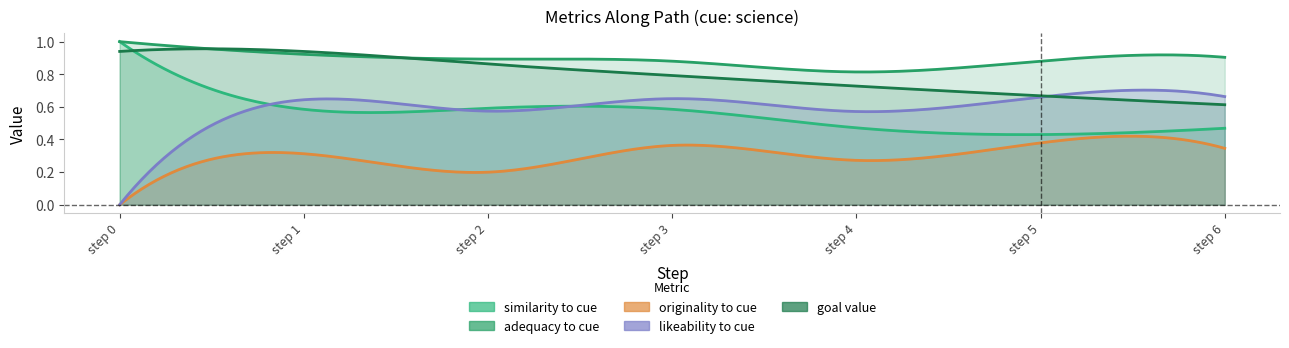

Which series has the largest total across all categories?

adequacy_to_cue